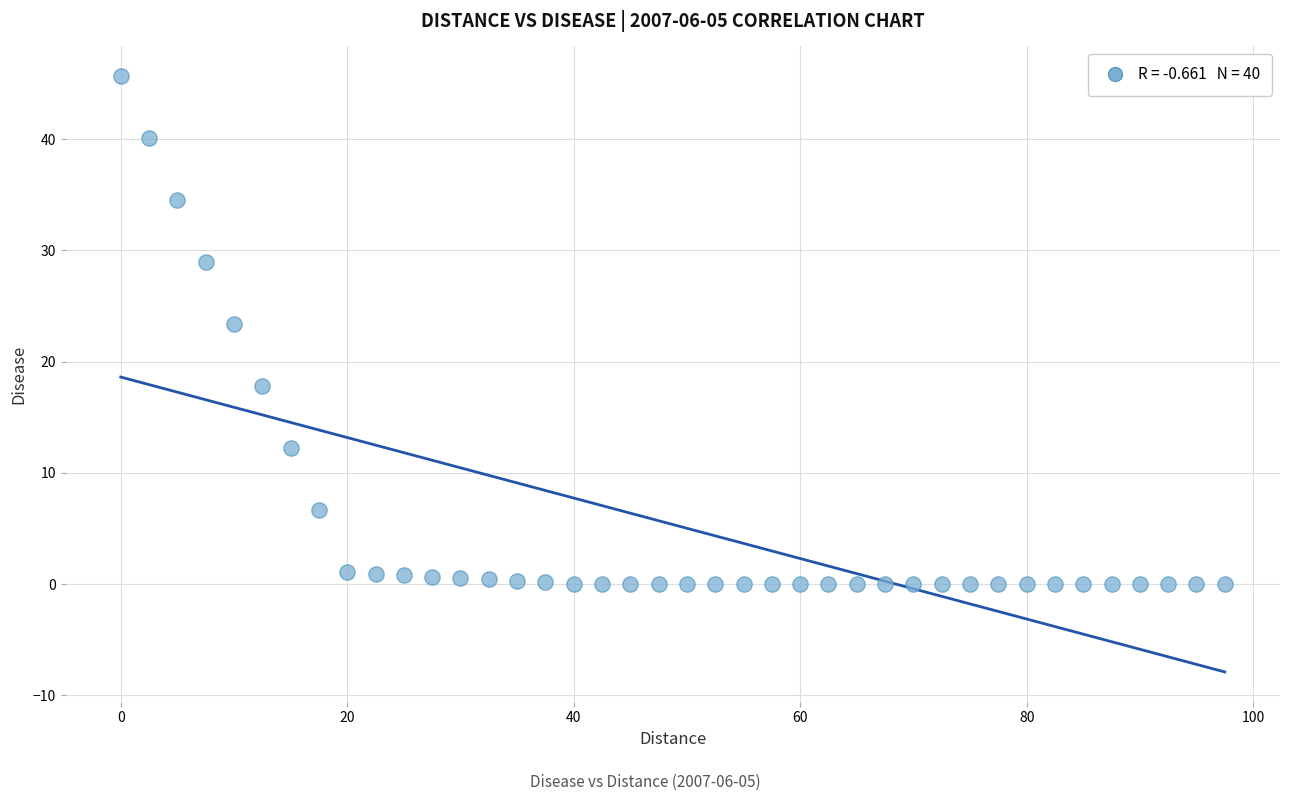

What is the range of X values (max minus min)?

97.5